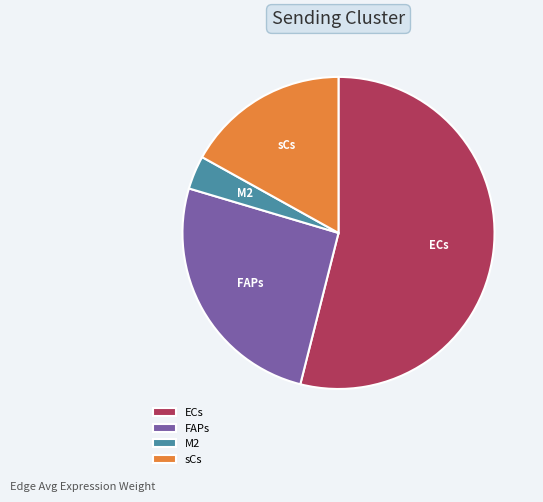

True or false: ECs accounts for 54% of the total.

True